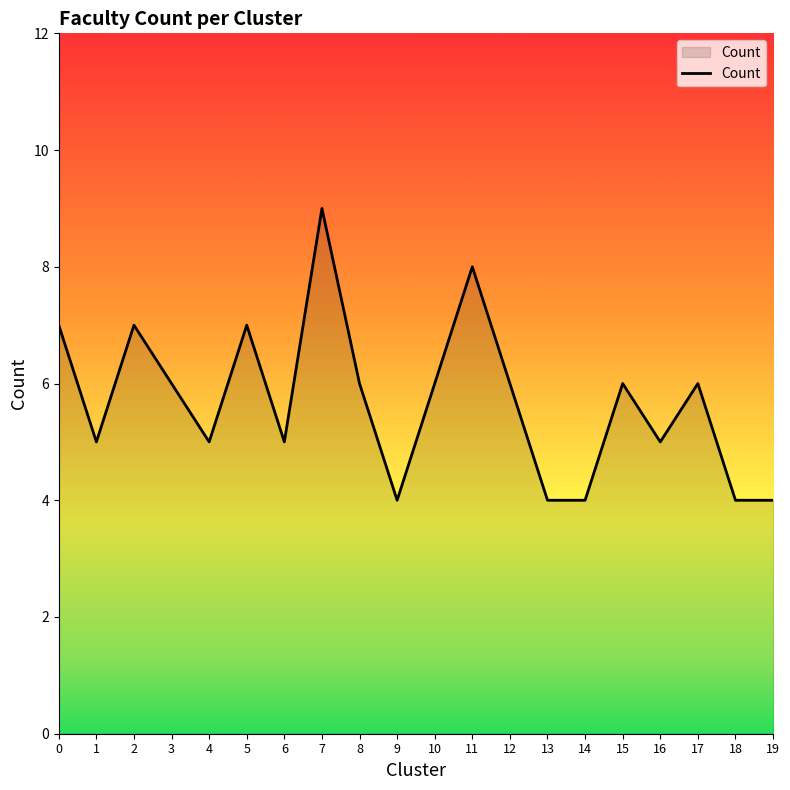

Reading left to right, transcribe all the data shown in this chart.

0=7	1=5	2=7	3=6	4=5	5=7	6=5	7=9	8=6	9=4	10=6	11=8	12=6	13=4	14=4	15=6	16=5	17=6	18=4	19=4